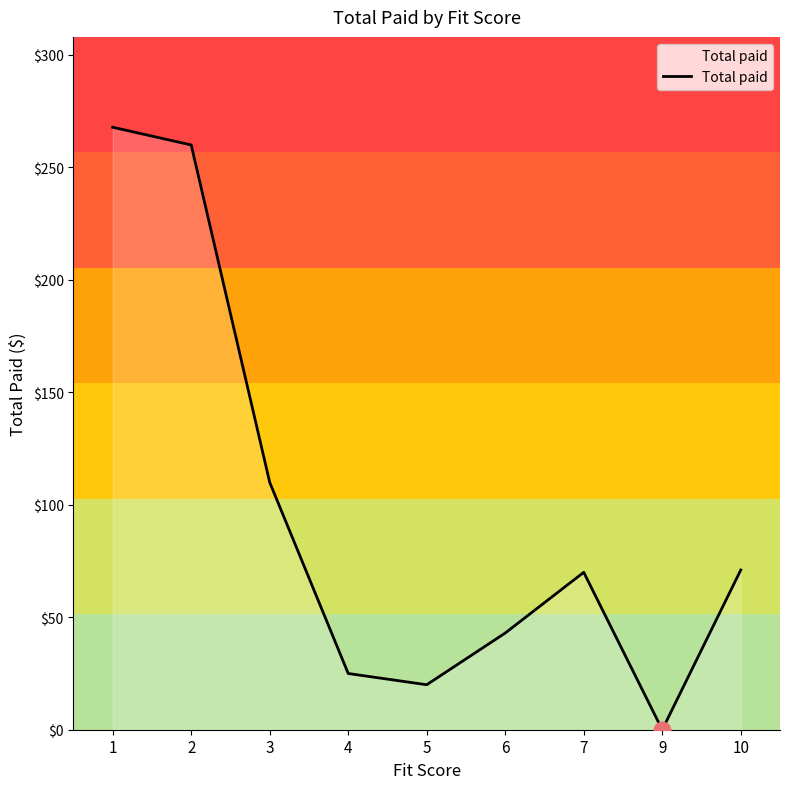

What is the change in value from 4 to 10?

+46.0